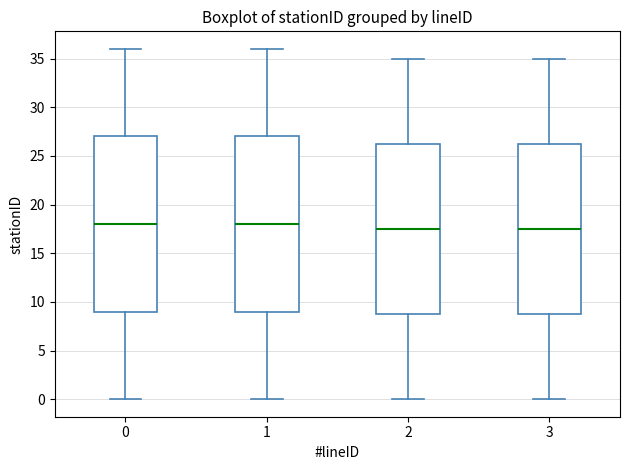

Reading left to right, transcribe this box plot: for each box, give where its median line is, the range the box spans, and where its two whiskers end, as read against the y-axis. The values are not printed on the chart, so give them approximately, as read against the axis.

0: median 18.0, box 9.0 to 27.0, whiskers 0.0 to 36.0
1: median 18.0, box 9.0 to 27.0, whiskers 0.0 to 36.0
2: median 17.5, box 9.0 to 26.5, whiskers 0.0 to 35.0
3: median 17.5, box 9.0 to 26.5, whiskers 0.0 to 35.0